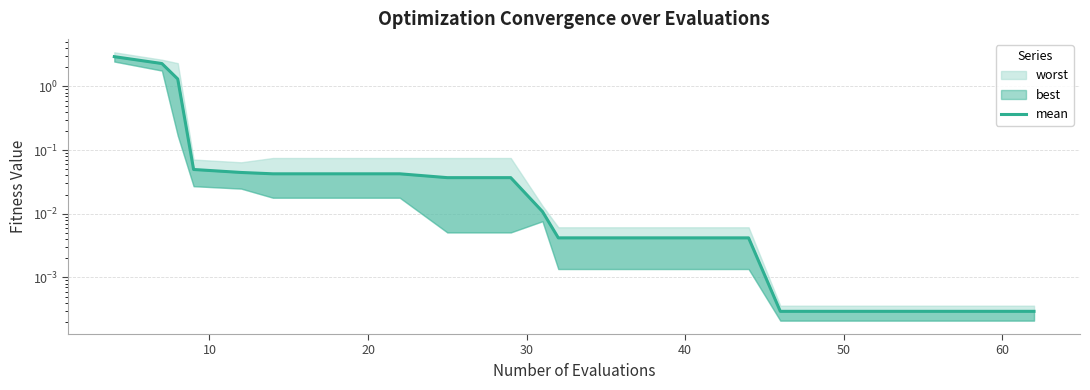

Is it true that the value at 20 is 0.4?

False